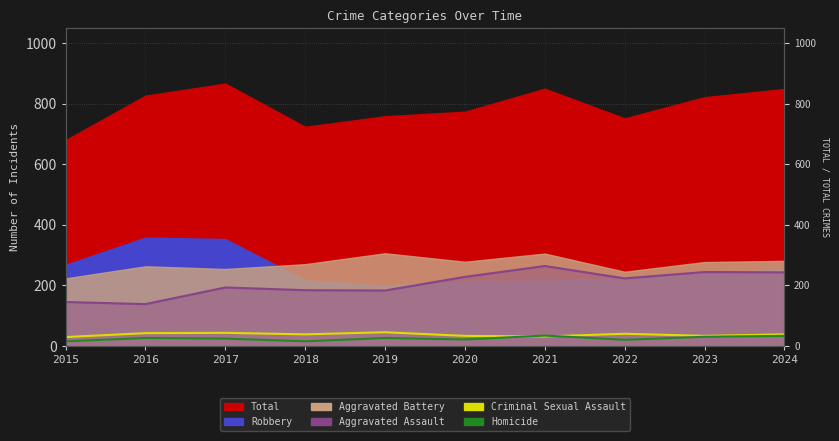

How many lines are shown in the chart?

3